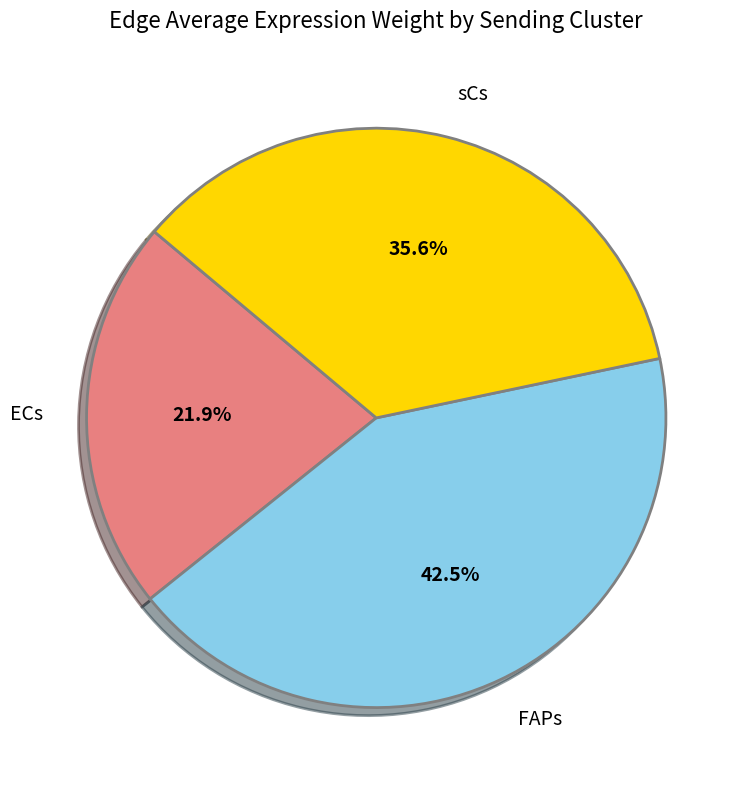

Is there a majority slice in this chart?

No